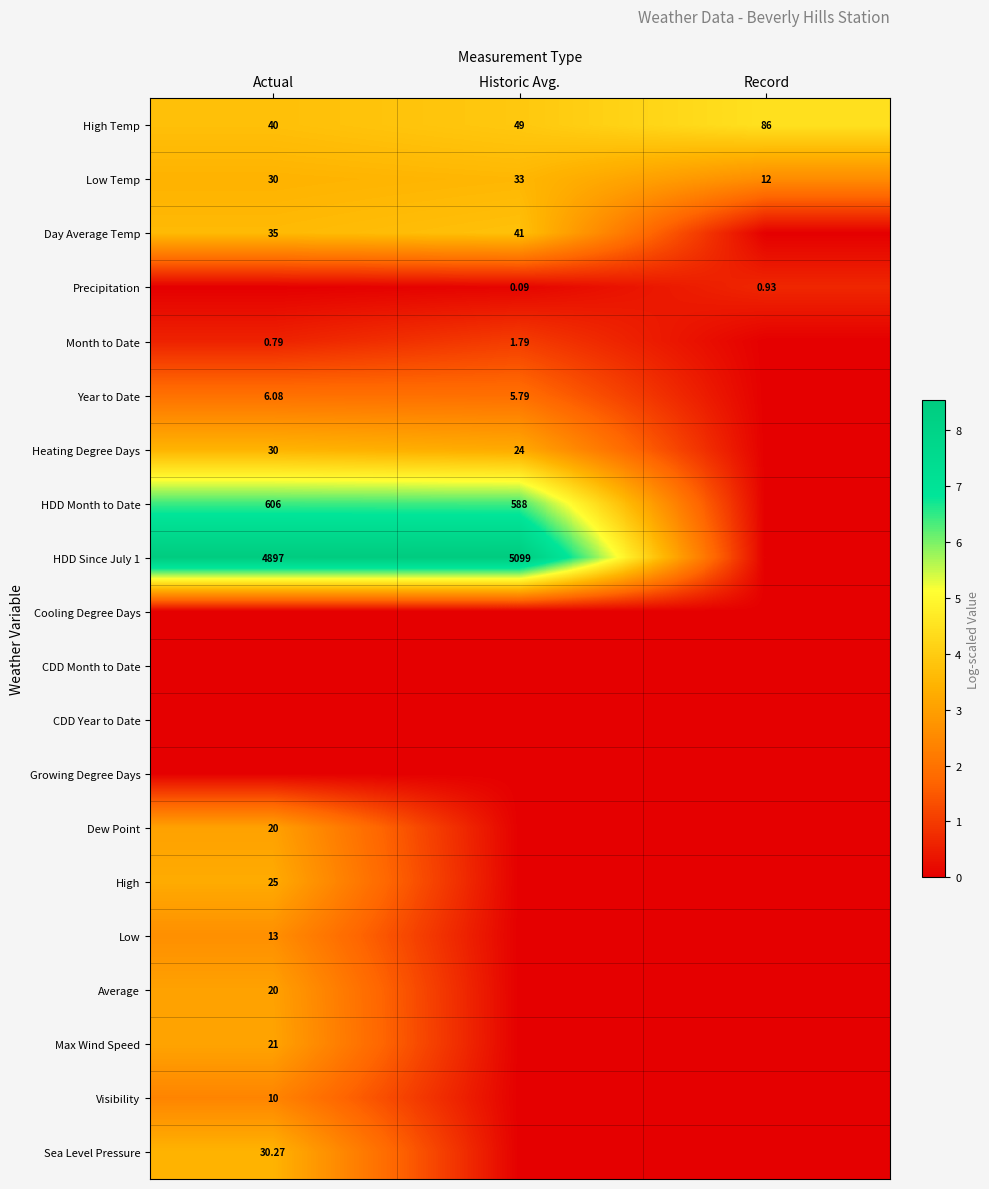

At which category is the sum across all series the highest?

Actual